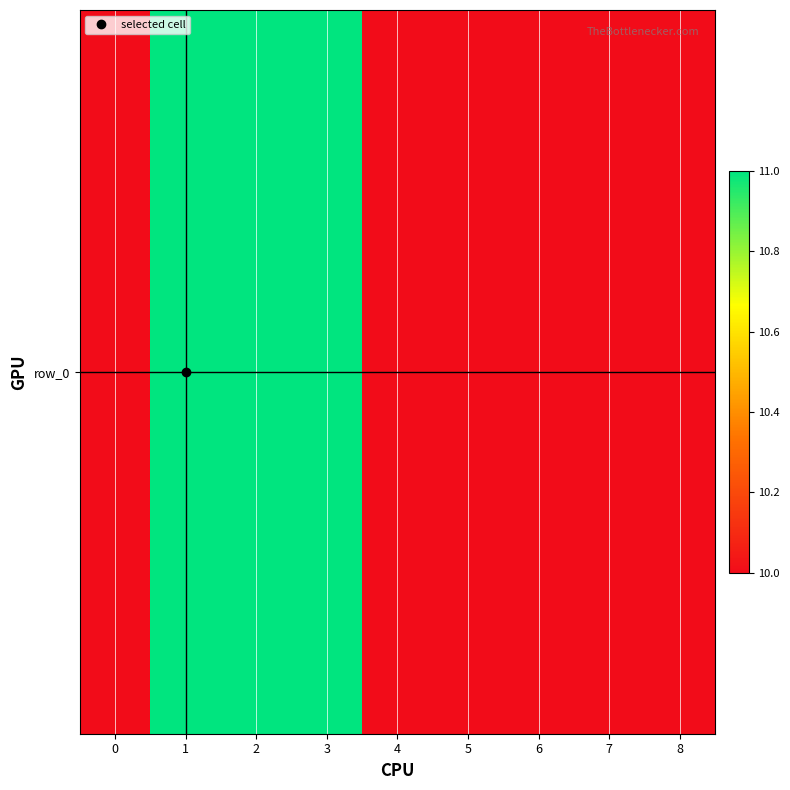

What is the difference between the second highest and minimum values?

1